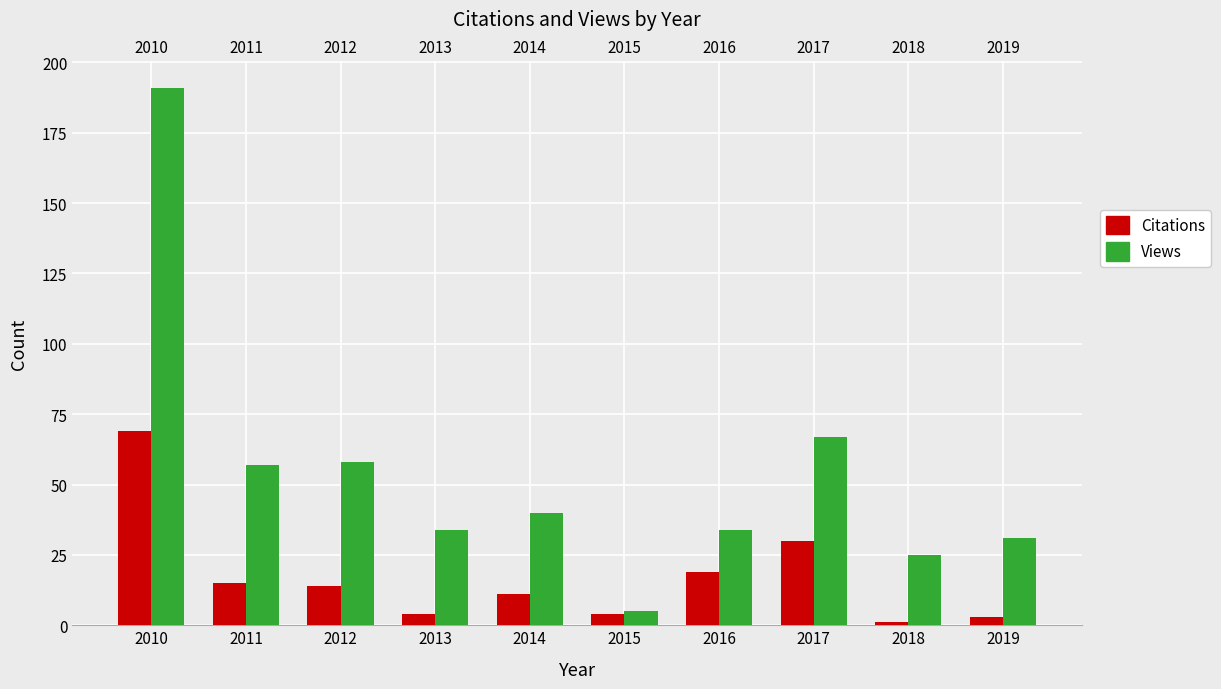

List the series in order of their peak value, lowest first.

Citations, Views